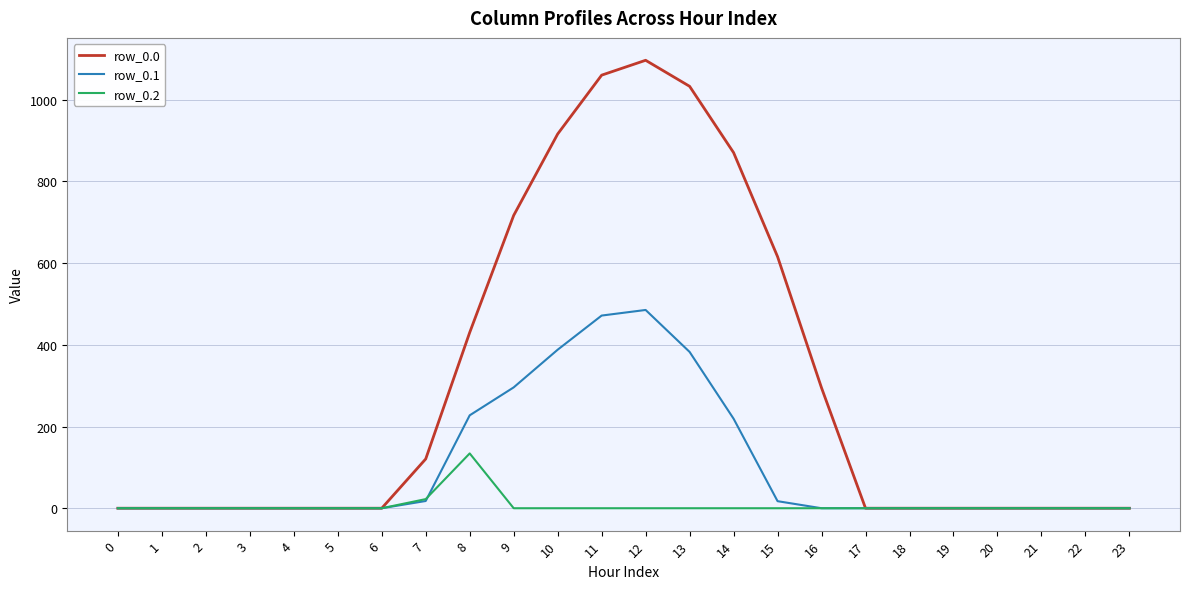

Which series has the largest total across all categories?

row_0.0